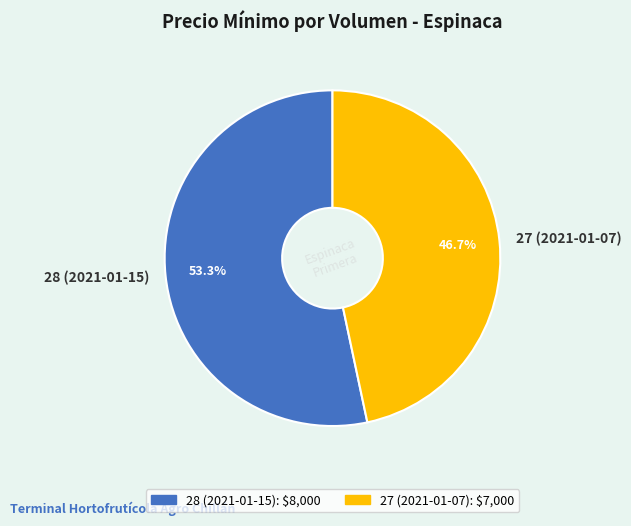

To the nearest percent, what is the difference between the largest and smallest slice percentages?

7%